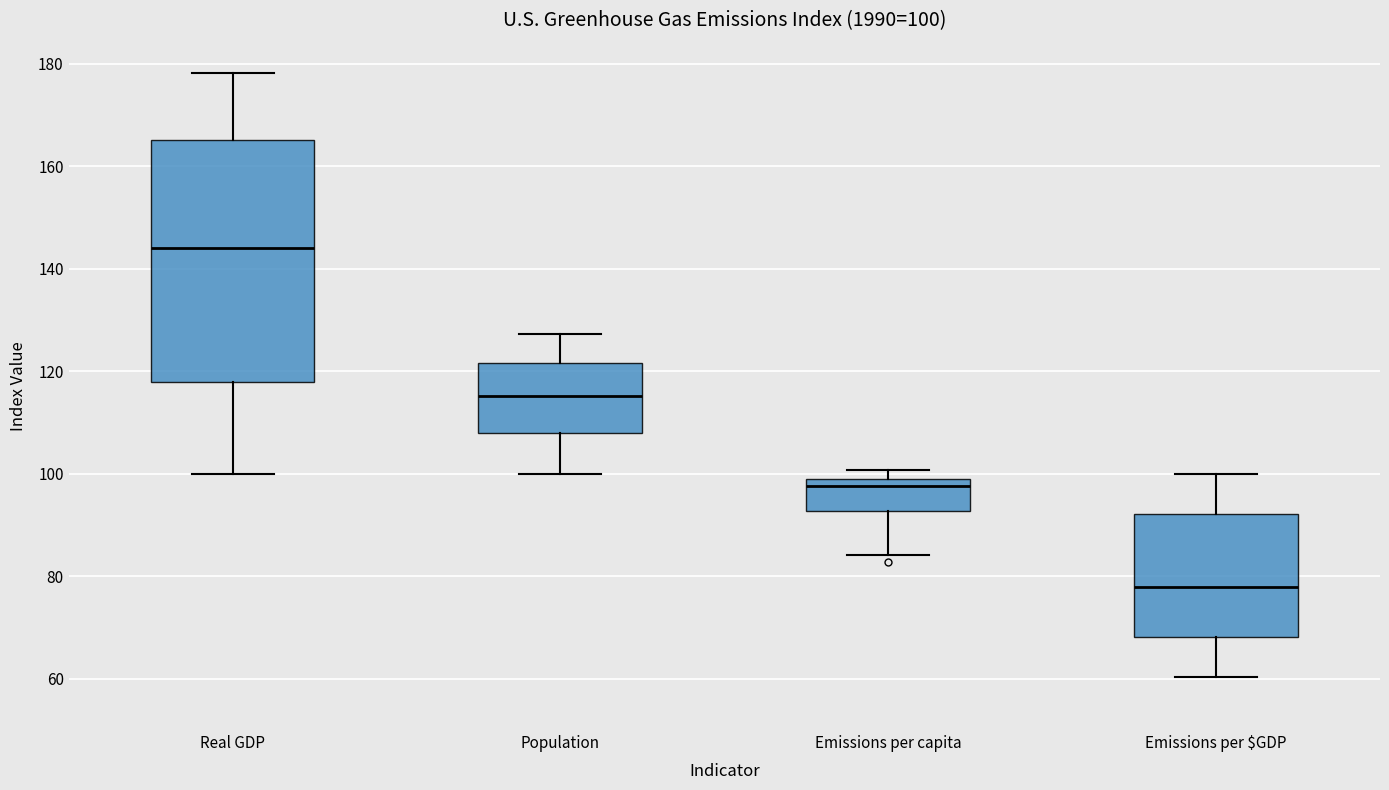

Which box has the highest median line?

Real GDP